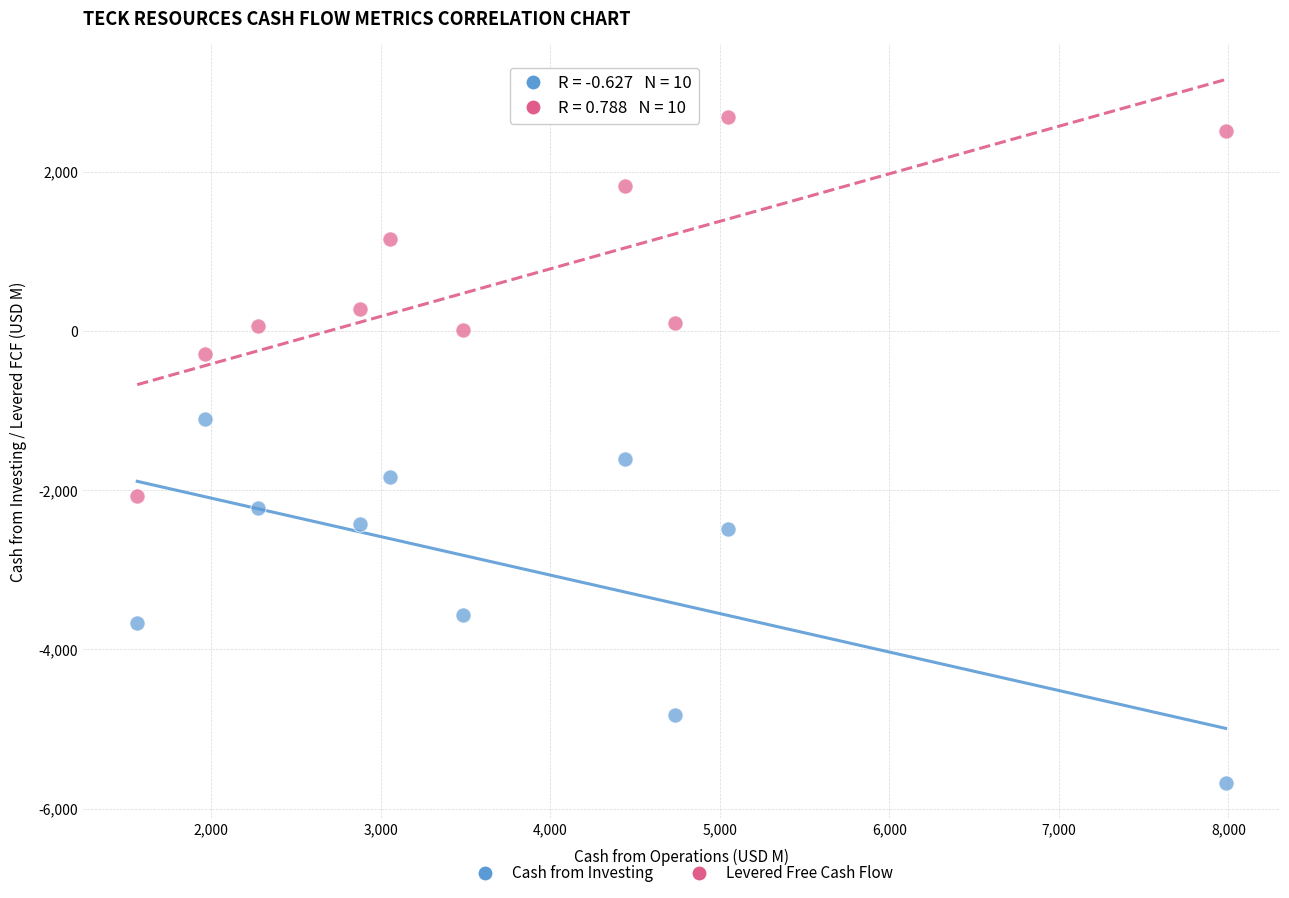

Which series has the widest spread of Y values?

Levered Free Cash Flow